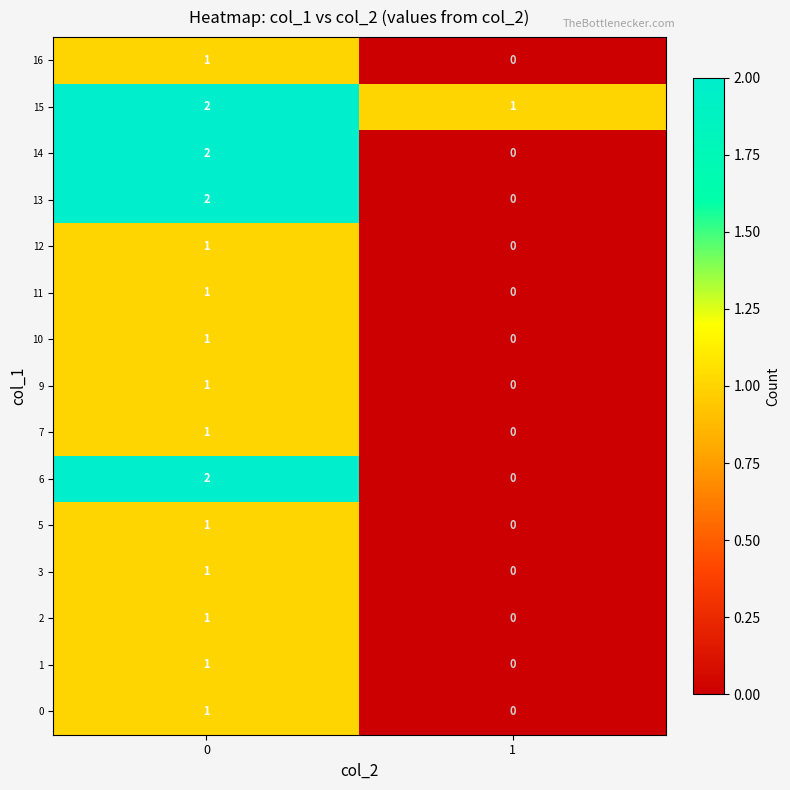

How many series are shown in this chart?

15